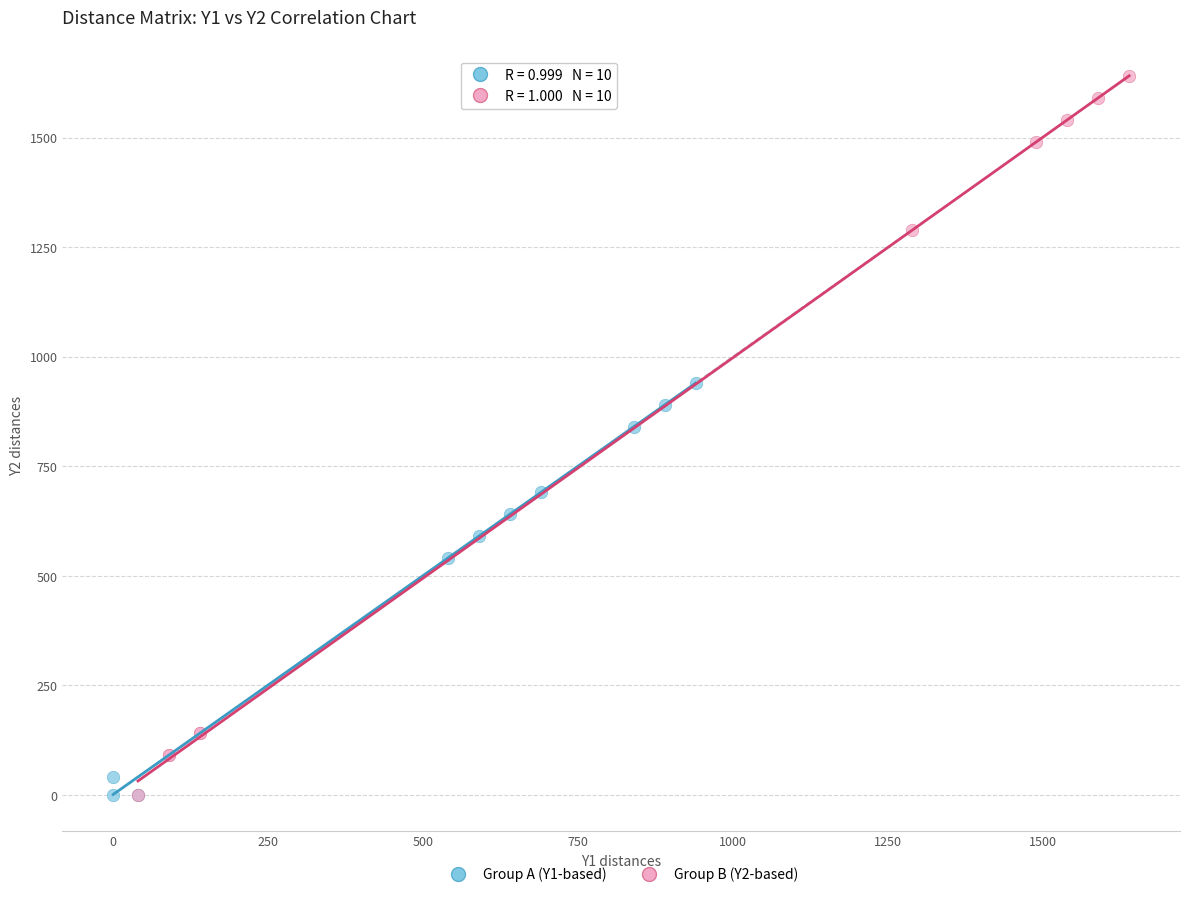

Which series reaches the maximum Y coordinate?

Group B (Y2-based)